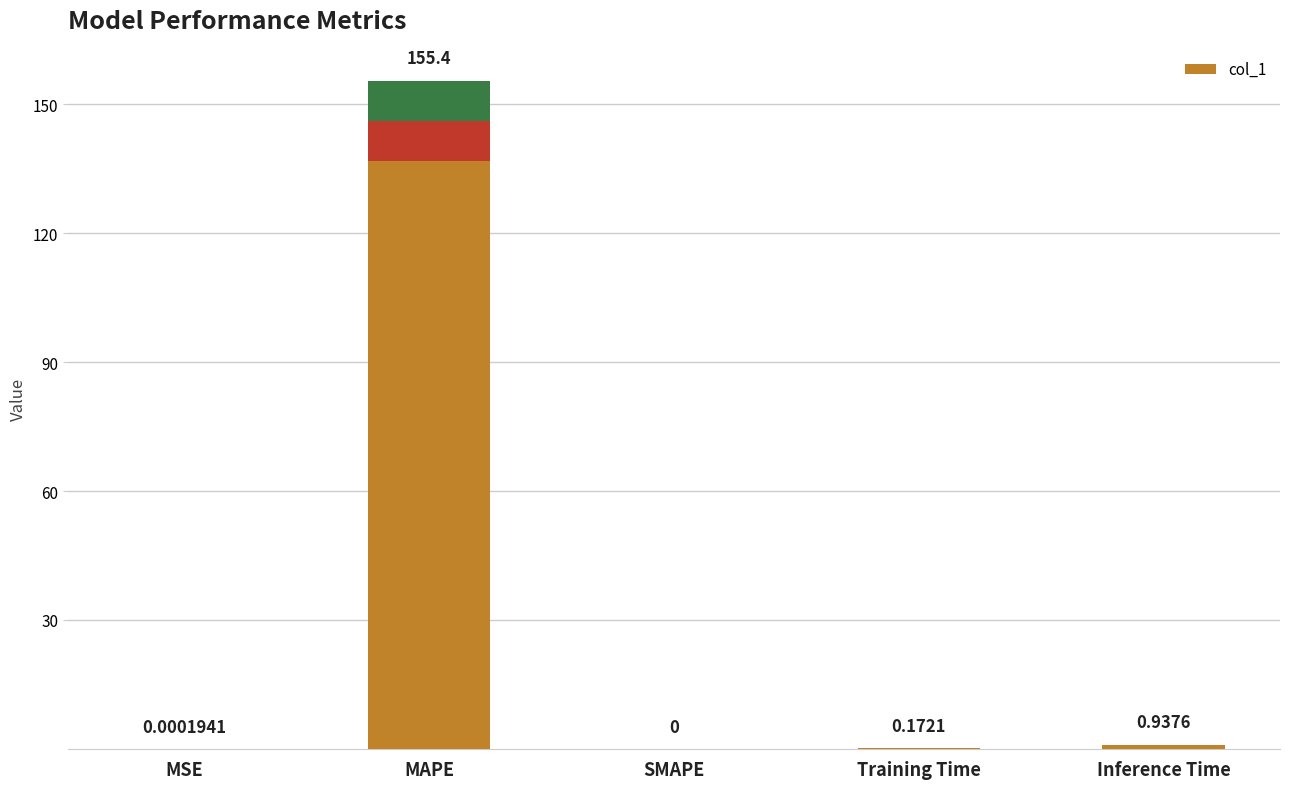

What is the label of the 1st bar from the right?

Inference Time